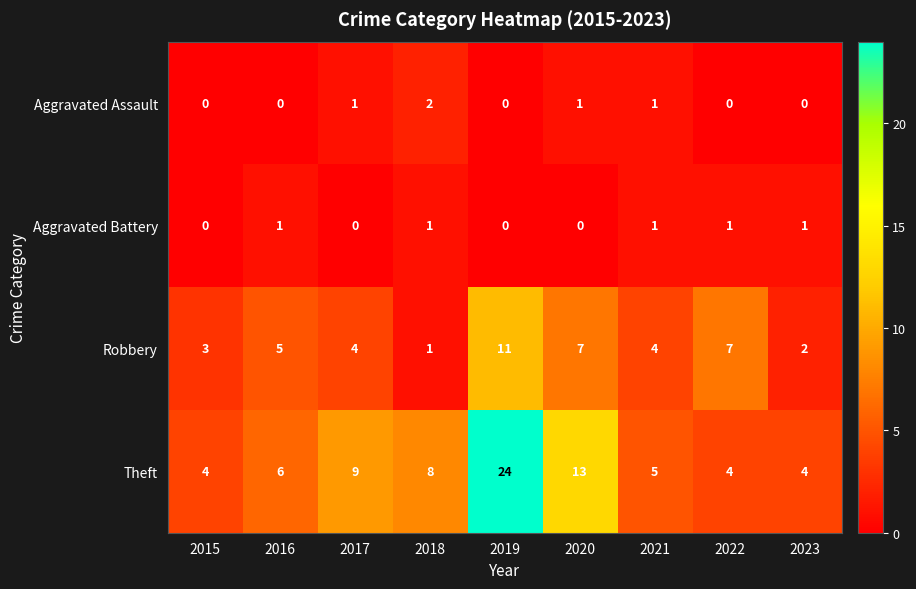

Count the Aggravated Battery values in the range 0 to 1.

9